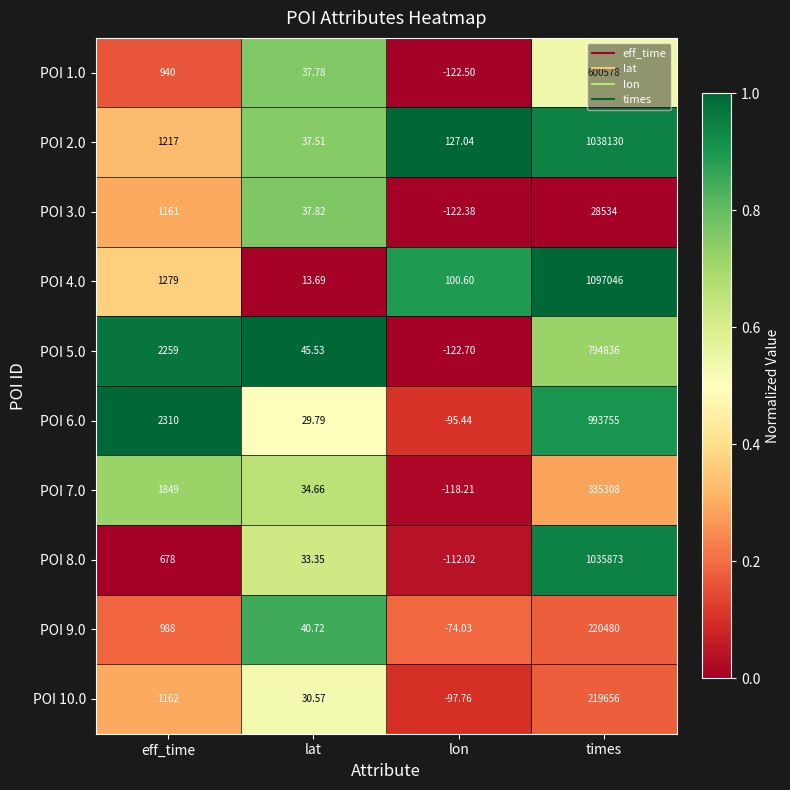

How many positive values does the POI 5.0 series have?

3